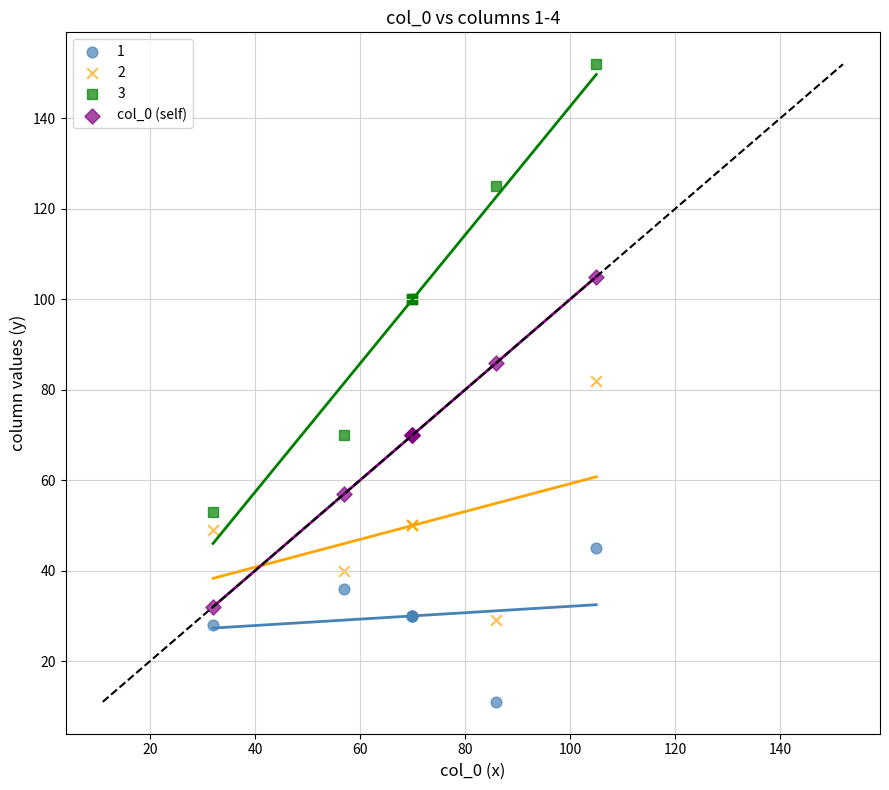

Which series reaches the maximum Y coordinate?

3